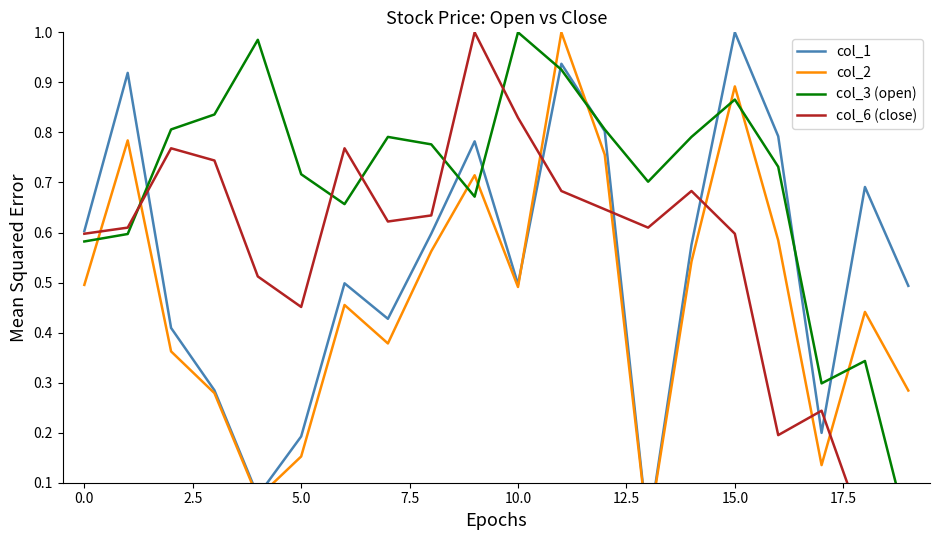

At which category is the sum across all series the highest?

11